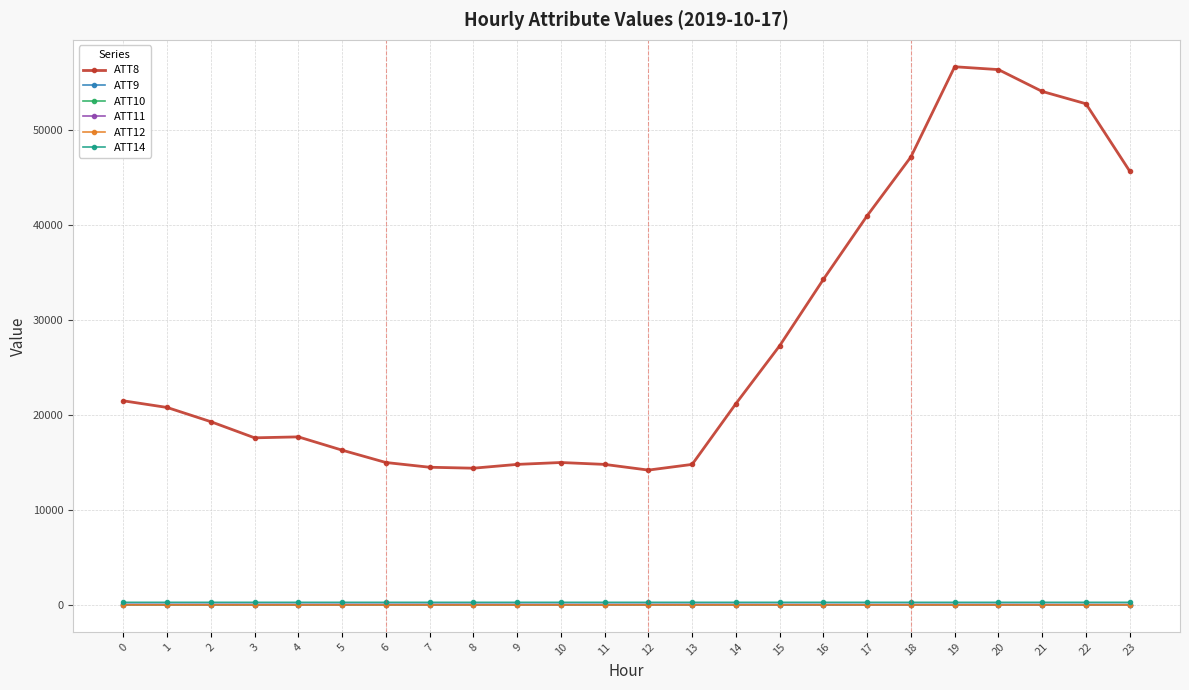

Is it true that ATT8 equals 98767.1 at 19?

False